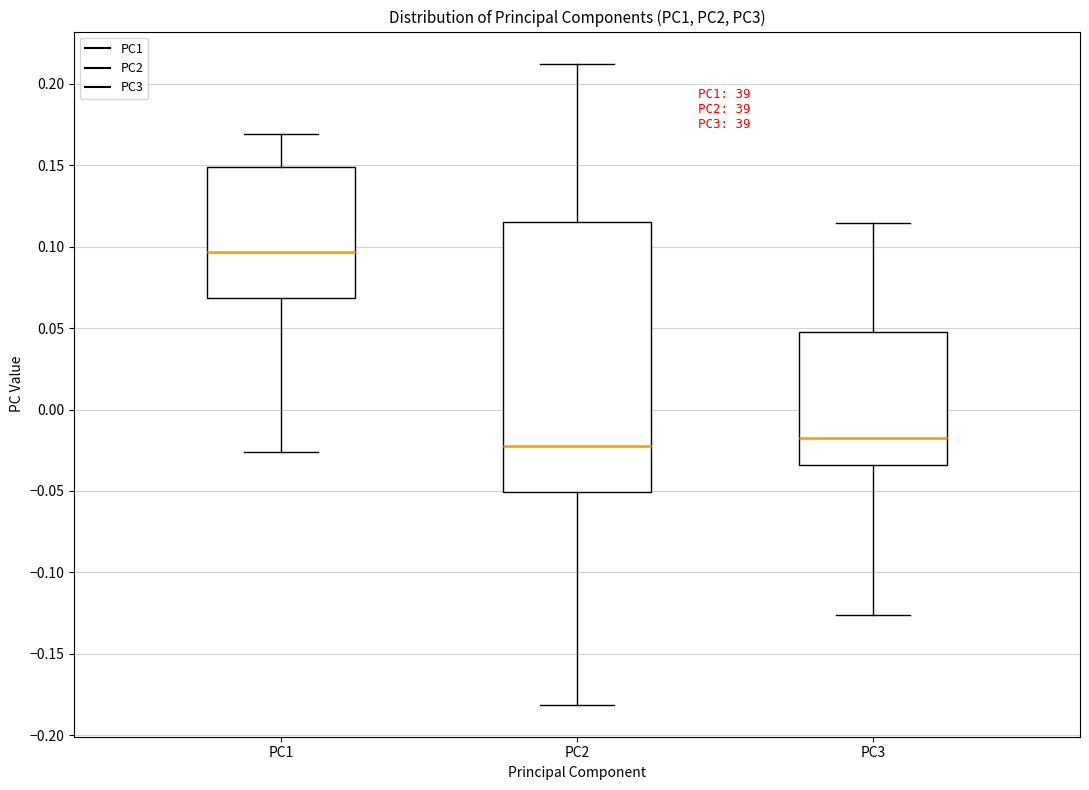

Reading left to right, read every box against the y-axis: the position of its median line, the range the box covers, and the ends of its whiskers. The values are not printed on the chart, so give them approximately, as read against the axis.

PC1: median 0.095, box 0.070 to 0.150, whiskers -0.025 to 0.170
PC2: median -0.020, box -0.050 to 0.115, whiskers -0.180 to 0.210
PC3: median -0.020, box -0.035 to 0.050, whiskers -0.125 to 0.115